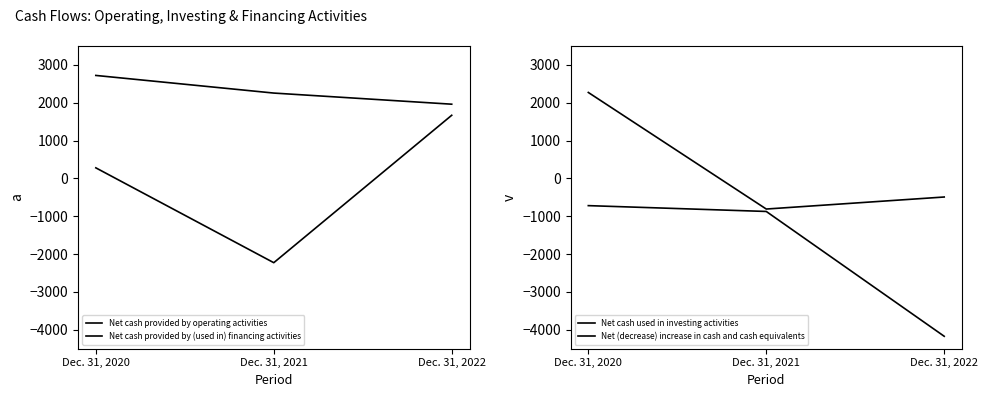

At which label is Net cash provided by operating activities closest to 2342?

Dec. 31, 2021